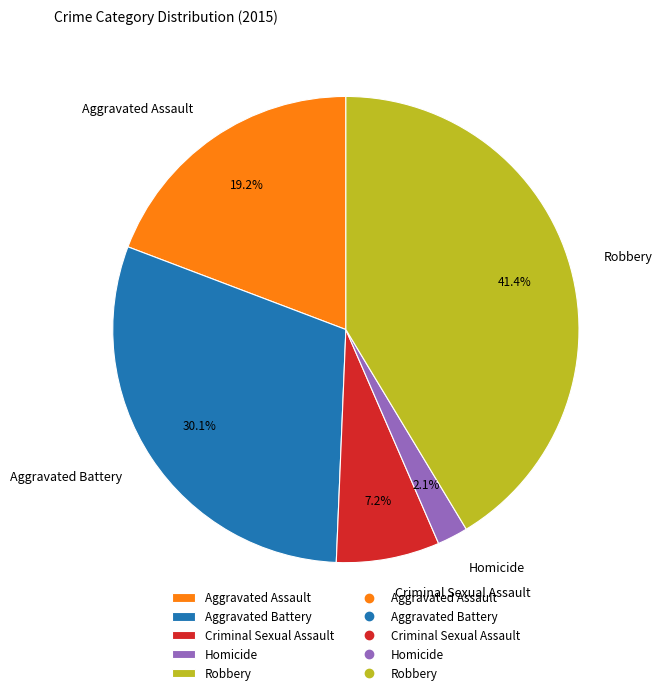

How many slices are in this pie chart?

5